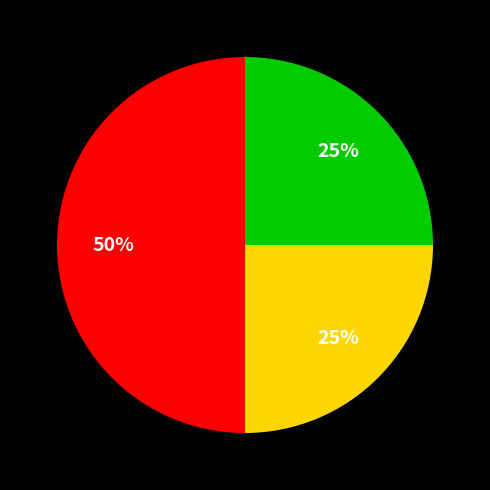

To the nearest percent, what is the average slice percentage?

33%